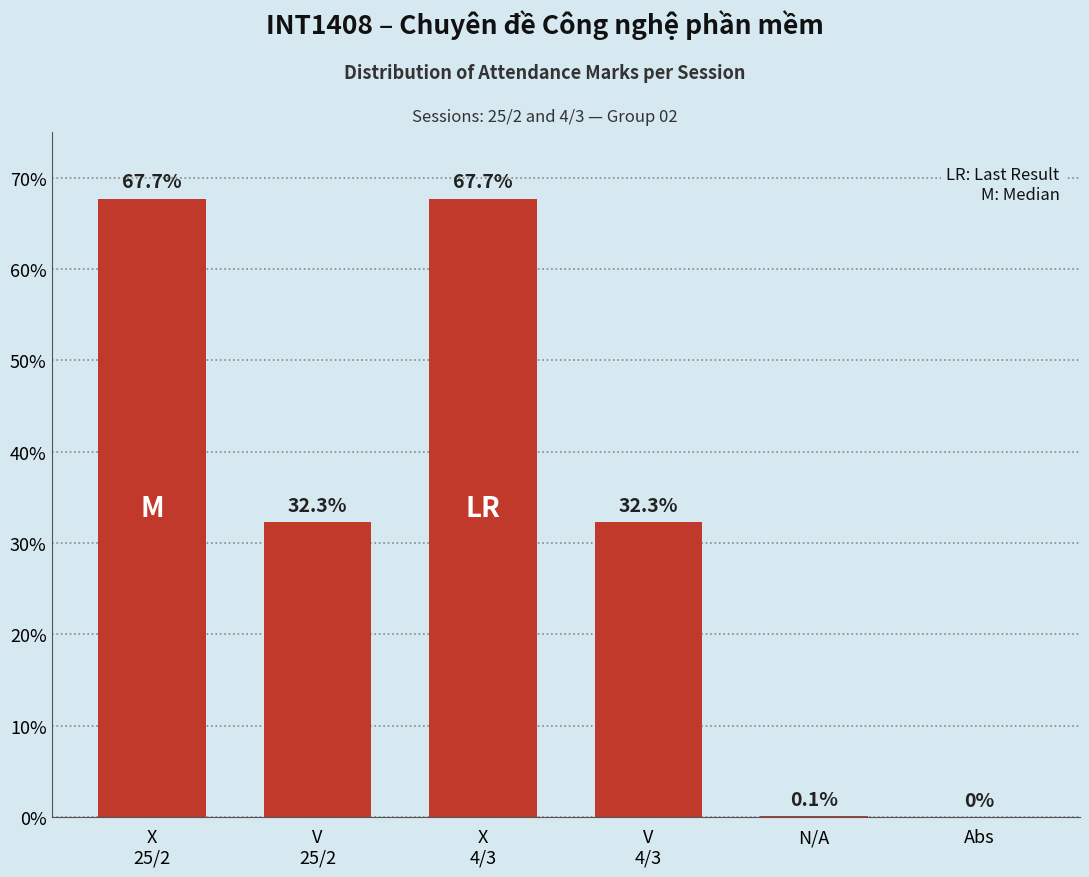

Reading right to left, transcribe all the data shown in this chart.

0.0	0.1	32.3	67.7	32.3	67.7